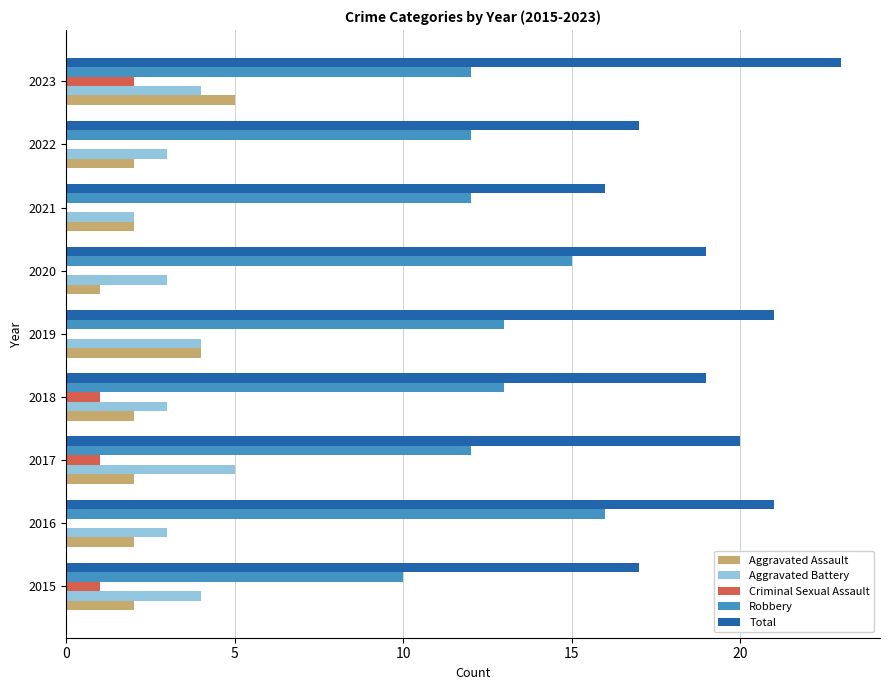

At which label does Aggravated Assault reach its peak?

2023